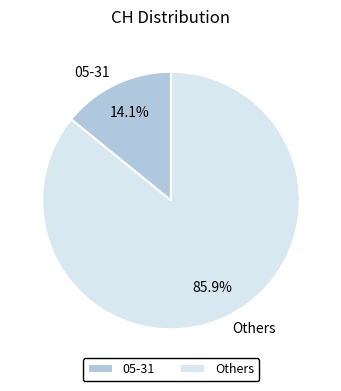

Rank the categories by value from lowest to highest.

05-31, Others